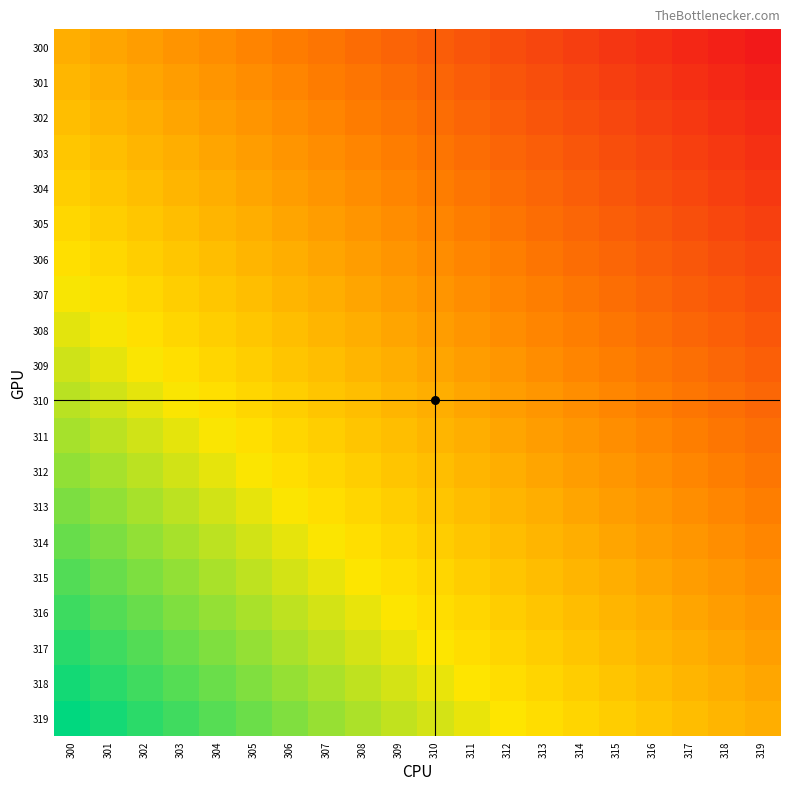

Reading right to left, list all the values displayed in this chart.

300: 319=0.9	318=0.9	317=0.9	316=0.9	315=1.0	314=1.0	313=1.0	312=1.0	311=1.0	310=1.0	309=1.0	308=1.0	307=1.0	306=1.0	305=1.0	304=1.0	303=1.0	302=1.0	301=1.0	300=1.0
301: 319=0.9	318=0.9	317=0.9	316=1.0	315=1.0	314=1.0	313=1.0	312=1.0	311=1.0	310=1.0	309=1.0	308=1.0	307=1.0	306=1.0	305=1.0	304=1.0	303=1.0	302=1.0	301=1.0	300=1.0
302: 319=0.9	318=0.9	317=1.0	316=1.0	315=1.0	314=1.0	313=1.0	312=1.0	311=1.0	310=1.0	309=1.0	308=1.0	307=1.0	306=1.0	305=1.0	304=1.0	303=1.0	302=1.0	301=1.0	300=1.0
303: 319=0.9	318=1.0	317=1.0	316=1.0	315=1.0	314=1.0	313=1.0	312=1.0	311=1.0	310=1.0	309=1.0	308=1.0	307=1.0	306=1.0	305=1.0	304=1.0	303=1.0	302=1.0	301=1.0	300=1.0
304: 319=1.0	318=1.0	317=1.0	316=1.0	315=1.0	314=1.0	313=1.0	312=1.0	311=1.0	310=1.0	309=1.0	308=1.0	307=1.0	306=1.0	305=1.0	304=1.0	303=1.0	302=1.0	301=1.0	300=1.0
305: 319=1.0	318=1.0	317=1.0	316=1.0	315=1.0	314=1.0	313=1.0	312=1.0	311=1.0	310=1.0	309=1.0	308=1.0	307=1.0	306=1.0	305=1.0	304=1.0	303=1.0	302=1.0	301=1.0	300=1.0
306: 319=1.0	318=1.0	317=1.0	316=1.0	315=1.0	314=1.0	313=1.0	312=1.0	311=1.0	310=1.0	309=1.0	308=1.0	307=1.0	306=1.0	305=1.0	304=1.0	303=1.0	302=1.0	301=1.0	300=1.0
307: 319=1.0	318=1.0	317=1.0	316=1.0	315=1.0	314=1.0	313=1.0	312=1.0	311=1.0	310=1.0	309=1.0	308=1.0	307=1.0	306=1.0	305=1.0	304=1.0	303=1.0	302=1.0	301=1.0	300=1.0
308: 319=1.0	318=1.0	317=1.0	316=1.0	315=1.0	314=1.0	313=1.0	312=1.0	311=1.0	310=1.0	309=1.0	308=1.0	307=1.0	306=1.0	305=1.0	304=1.0	303=1.0	302=1.0	301=1.0	300=1.0
309: 319=1.0	318=1.0	317=1.0	316=1.0	315=1.0	314=1.0	313=1.0	312=1.0	311=1.0	310=1.0	309=1.0	308=1.0	307=1.0	306=1.0	305=1.0	304=1.0	303=1.0	302=1.0	301=1.0	300=1.0
310: 319=1.0	318=1.0	317=1.0	316=1.0	315=1.0	314=1.0	313=1.0	312=1.0	311=1.0	310=1.0	309=1.0	308=1.0	307=1.0	306=1.0	305=1.0	304=1.0	303=1.0	302=1.0	301=1.0	300=1.0
311: 319=1.0	318=1.0	317=1.0	316=1.0	315=1.0	314=1.0	313=1.0	312=1.0	311=1.0	310=1.0	309=1.0	308=1.0	307=1.0	306=1.0	305=1.0	304=1.0	303=1.0	302=1.0	301=1.0	300=1.0
312: 319=1.0	318=1.0	317=1.0	316=1.0	315=1.0	314=1.0	313=1.0	312=1.0	311=1.0	310=1.0	309=1.0	308=1.0	307=1.0	306=1.0	305=1.0	304=1.0	303=1.0	302=1.0	301=1.0	300=1.0
313: 319=1.0	318=1.0	317=1.0	316=1.0	315=1.0	314=1.0	313=1.0	312=1.0	311=1.0	310=1.0	309=1.0	308=1.0	307=1.0	306=1.0	305=1.0	304=1.0	303=1.0	302=1.0	301=1.0	300=1.0
314: 319=1.0	318=1.0	317=1.0	316=1.0	315=1.0	314=1.0	313=1.0	312=1.0	311=1.0	310=1.0	309=1.0	308=1.0	307=1.0	306=1.0	305=1.0	304=1.0	303=1.0	302=1.0	301=1.0	300=1.0
315: 319=1.0	318=1.0	317=1.0	316=1.0	315=1.0	314=1.0	313=1.0	312=1.0	311=1.0	310=1.0	309=1.0	308=1.0	307=1.0	306=1.0	305=1.0	304=1.0	303=1.0	302=1.0	301=1.0	300=1.1
316: 319=1.0	318=1.0	317=1.0	316=1.0	315=1.0	314=1.0	313=1.0	312=1.0	311=1.0	310=1.0	309=1.0	308=1.0	307=1.0	306=1.0	305=1.0	304=1.0	303=1.0	302=1.0	301=1.0	300=1.1
317: 319=1.0	318=1.0	317=1.0	316=1.0	315=1.0	314=1.0	313=1.0	312=1.0	311=1.0	310=1.0	309=1.0	308=1.0	307=1.0	306=1.0	305=1.0	304=1.0	303=1.0	302=1.0	301=1.1	300=1.1
318: 319=1.0	318=1.0	317=1.0	316=1.0	315=1.0	314=1.0	313=1.0	312=1.0	311=1.0	310=1.0	309=1.0	308=1.0	307=1.0	306=1.0	305=1.0	304=1.0	303=1.0	302=1.1	301=1.1	300=1.1
319: 319=1.0	318=1.0	317=1.0	316=1.0	315=1.0	314=1.0	313=1.0	312=1.0	311=1.0	310=1.0	309=1.0	308=1.0	307=1.0	306=1.0	305=1.0	304=1.0	303=1.1	302=1.1	301=1.1	300=1.1